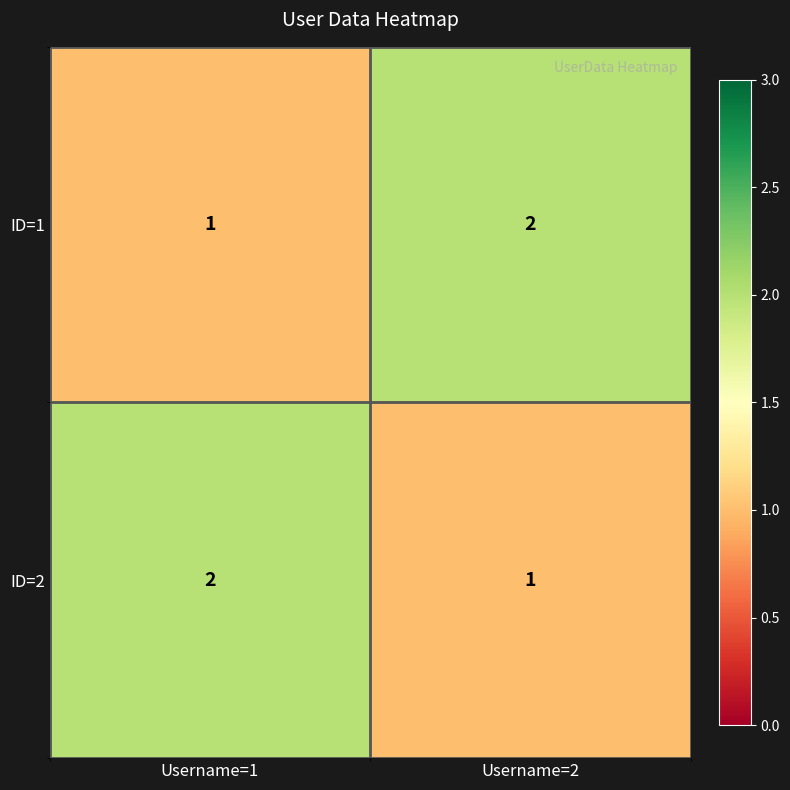

Is it true that ID=2 equals 2 at Username=1?

True